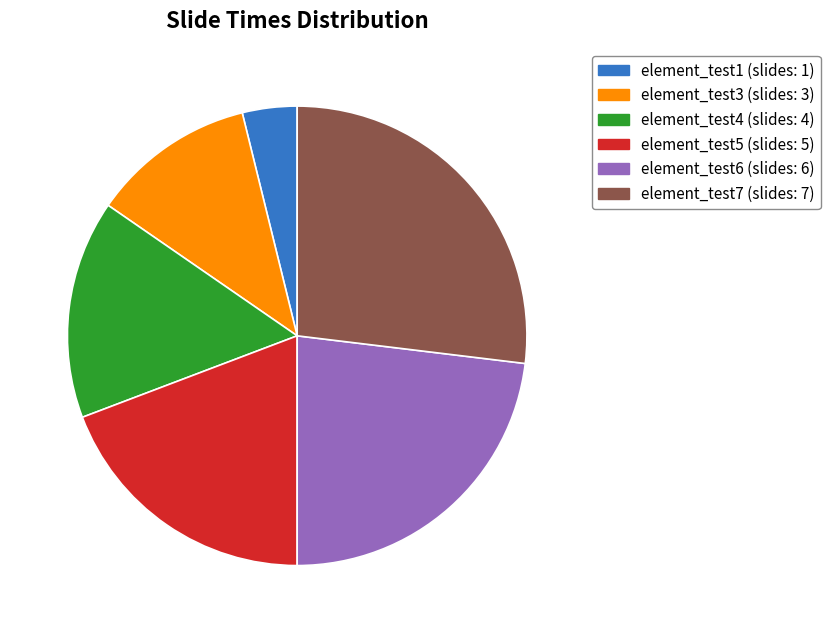

Does any single category account for the majority?

No